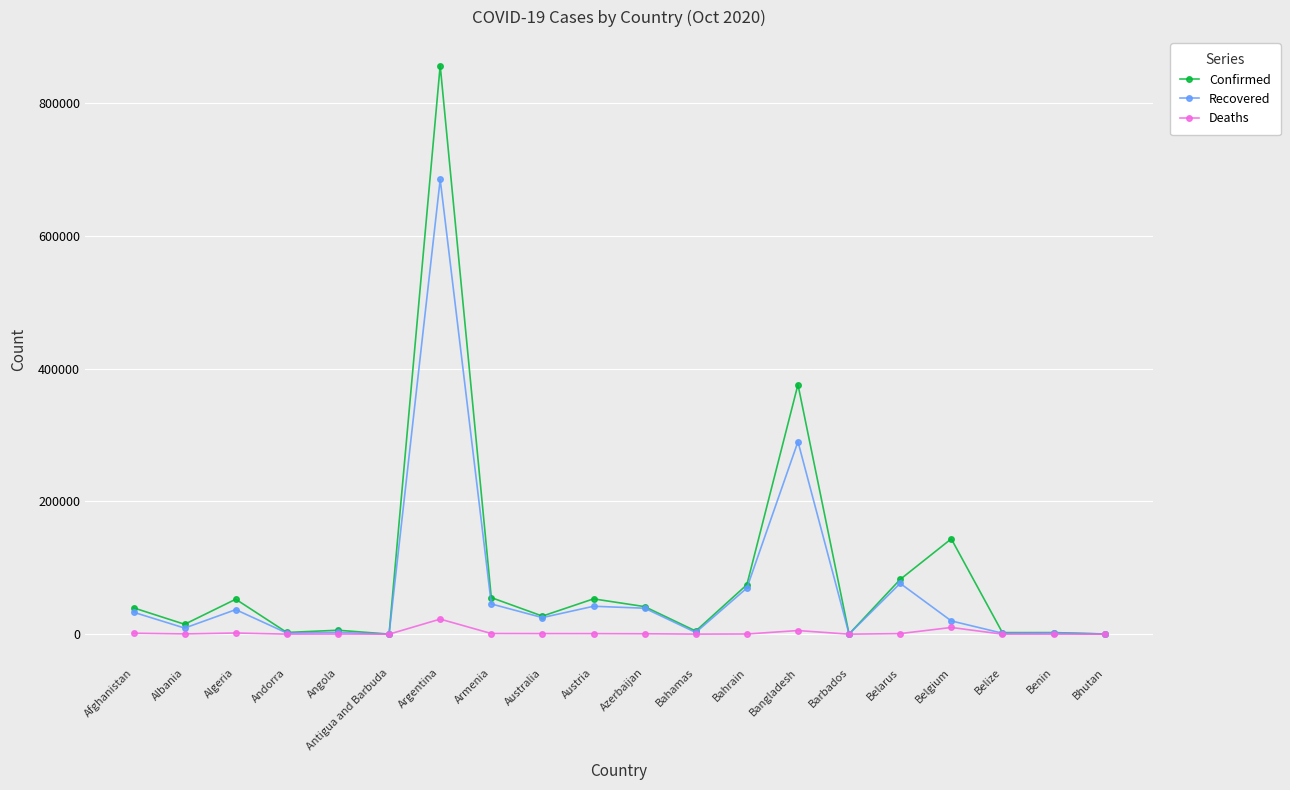

What position from the left is Armenia?

8